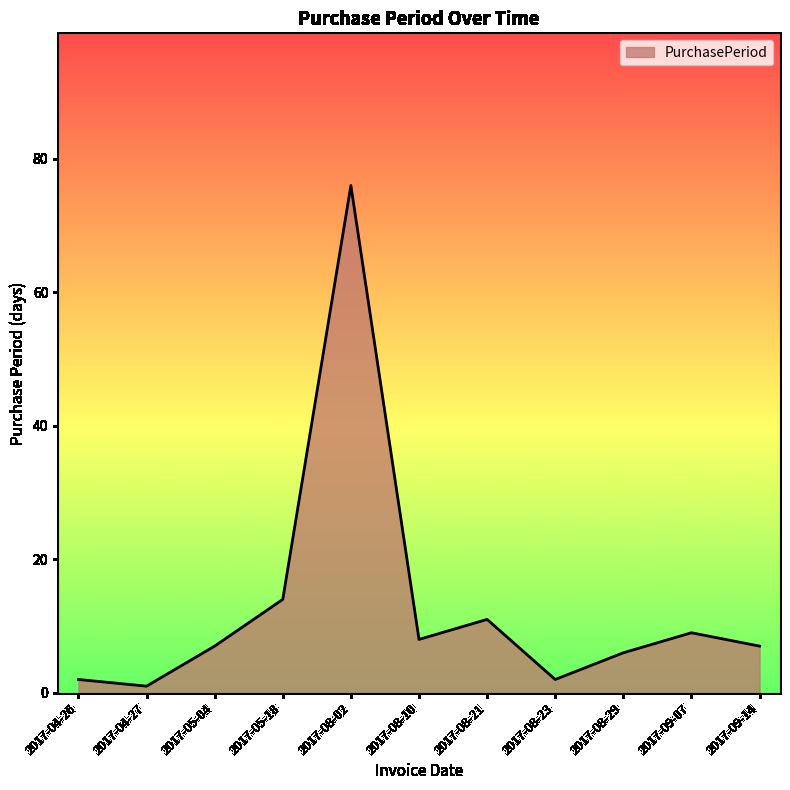

At which category does the data reach its first local valley?

2017-04-27